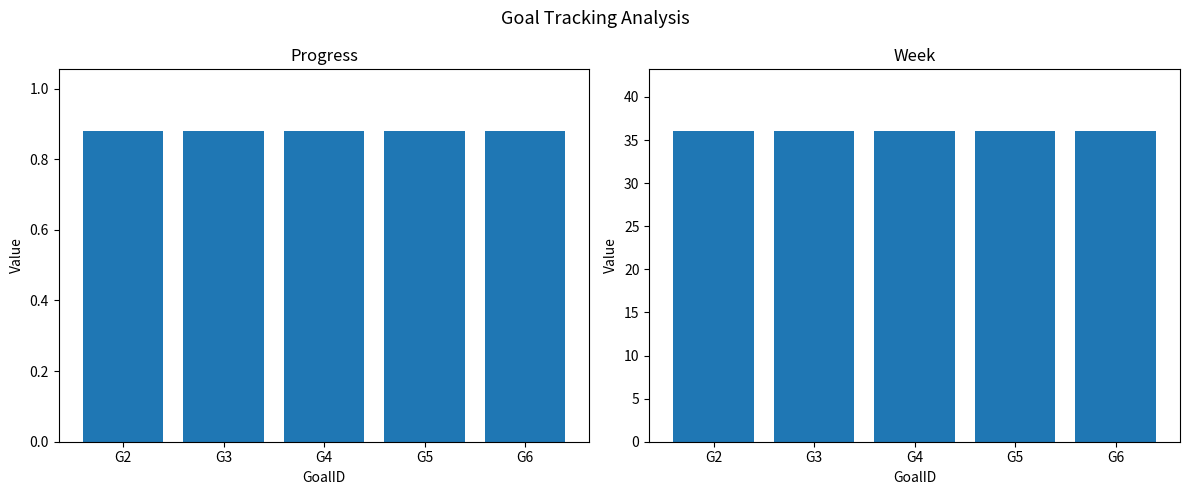

Rank the series by their maximum value, from lowest to highest.

Progress, Week